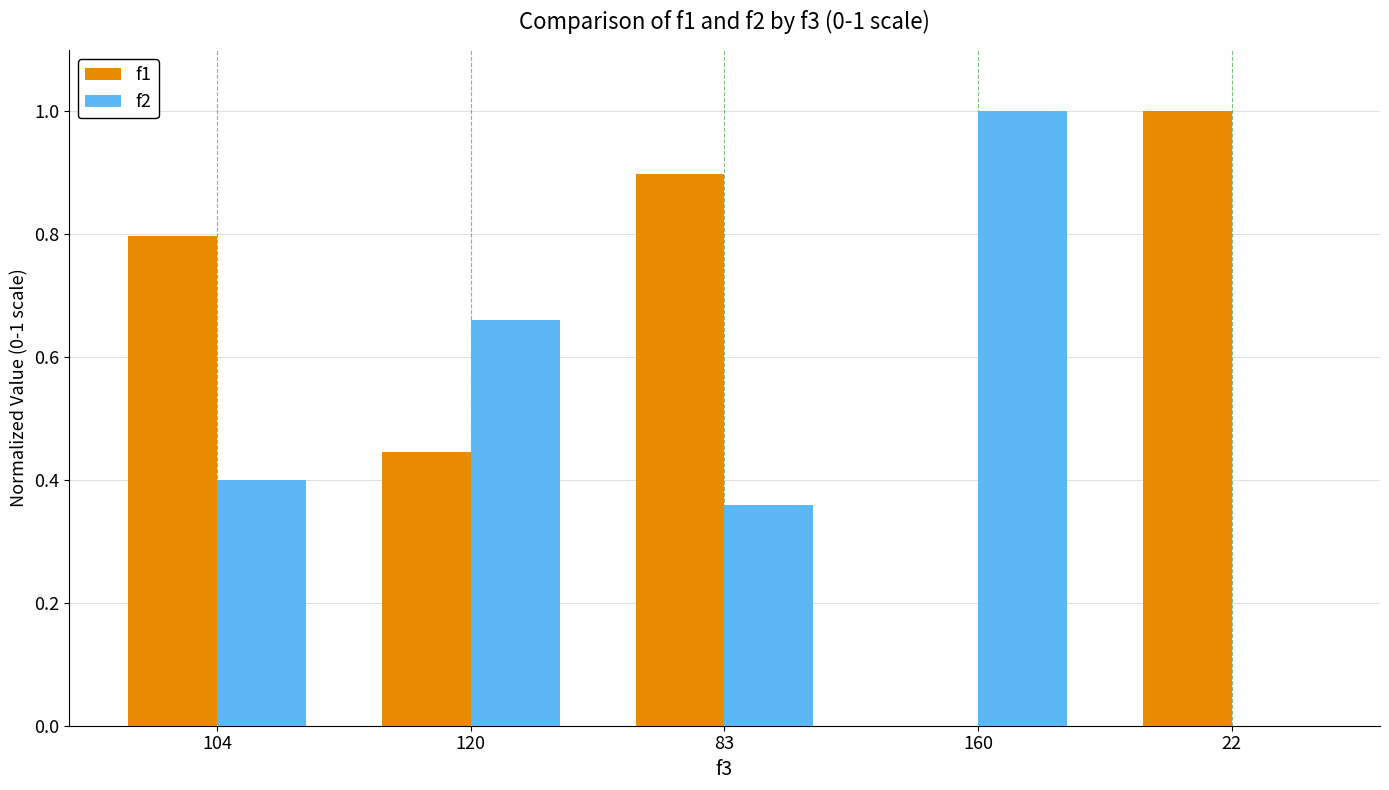

Between 120 and 160, which series saw the biggest shift?

f1